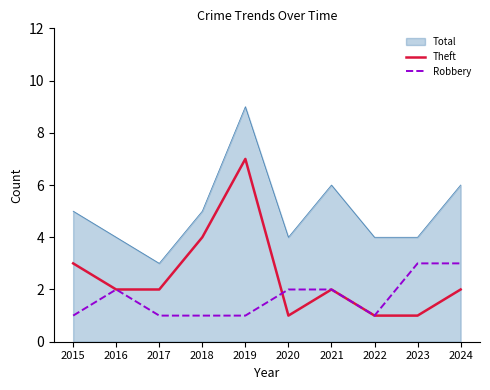

True or false: Robbery and Total cross at least once.

False